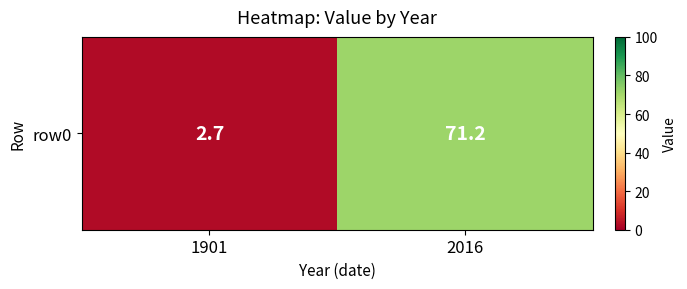

How many values are below 71?

1